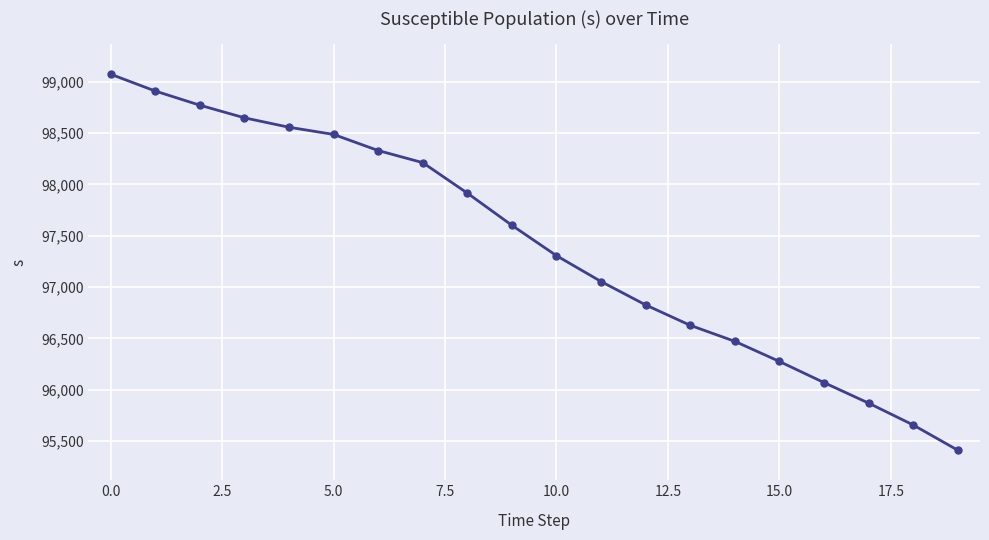

What is the smallest value displayed?

95410